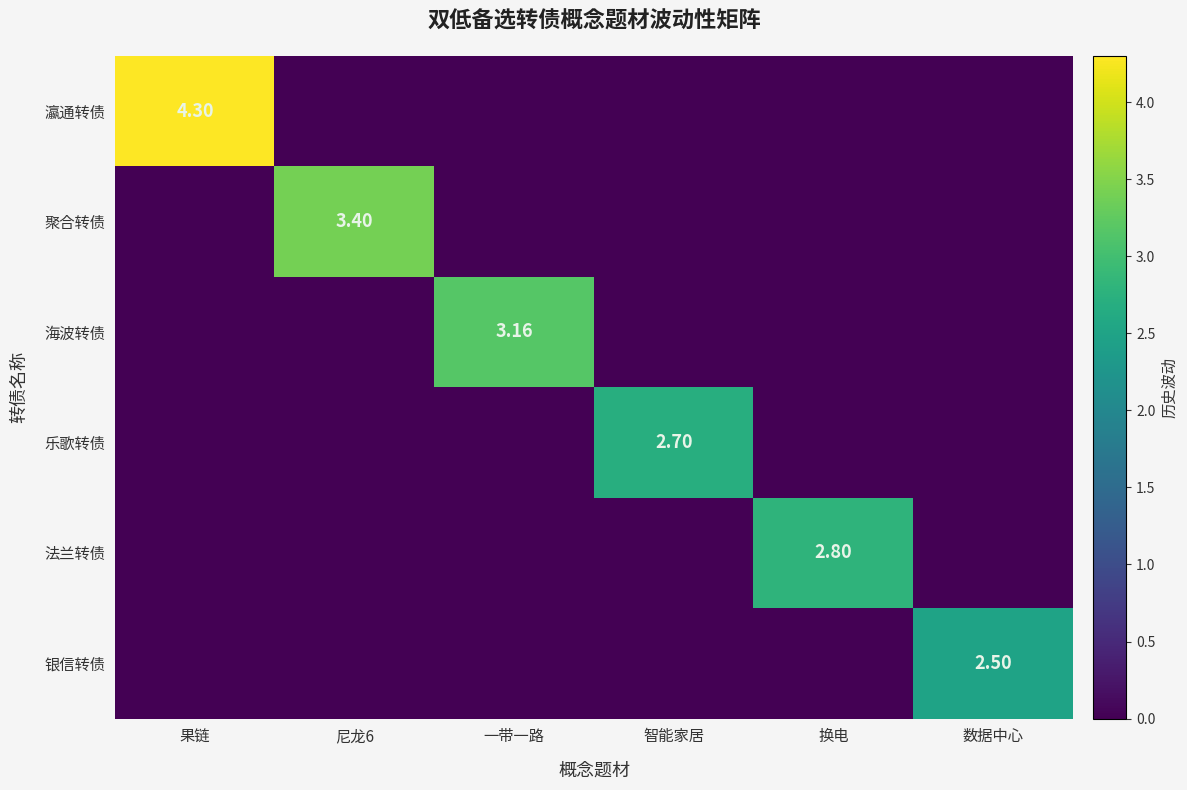

Between 智能家居 and 数据中心, which is larger?

智能家居